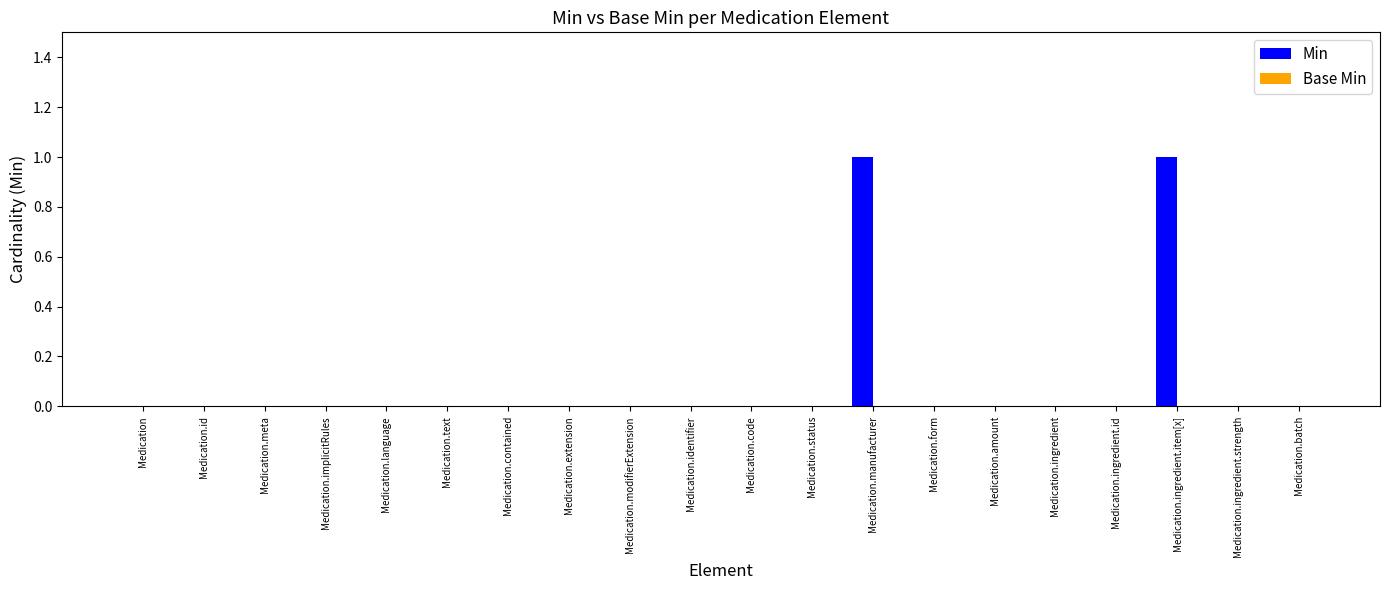

How many series are shown in this chart?

1